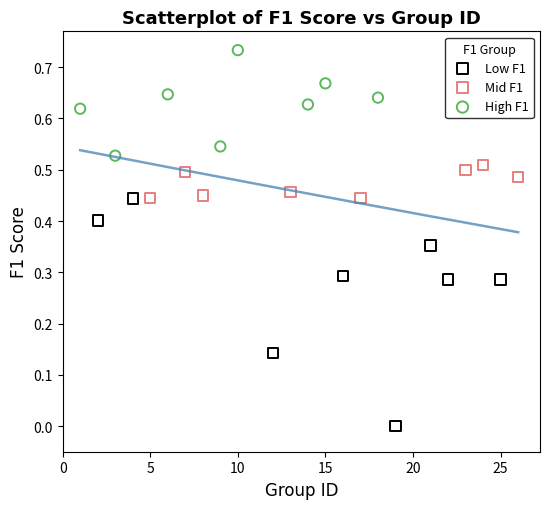

Which series has the largest Y range (max minus min)?

Low F1